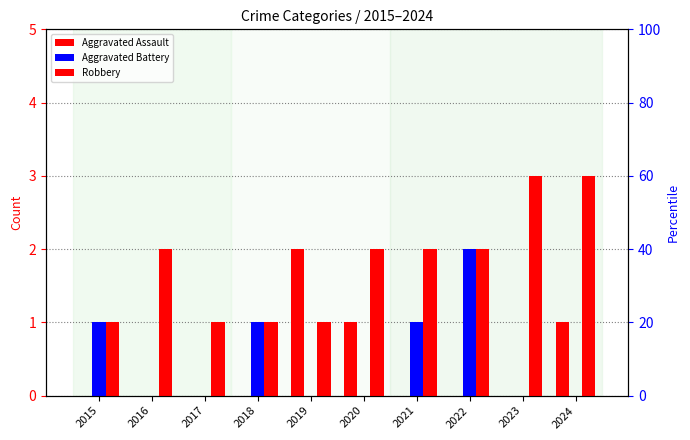

Reading left to right, extract all data points from this chart.

Aggravated Assault: 2015=0	2016=0	2017=0	2018=0	2019=2	2020=1	2021=0	2022=0	2023=0	2024=1
Aggravated Battery: 2015=1	2016=0	2017=0	2018=1	2019=0	2020=0	2021=1	2022=2	2023=0	2024=0
Robbery: 2015=1	2016=2	2017=1	2018=1	2019=1	2020=2	2021=2	2022=2	2023=3	2024=3